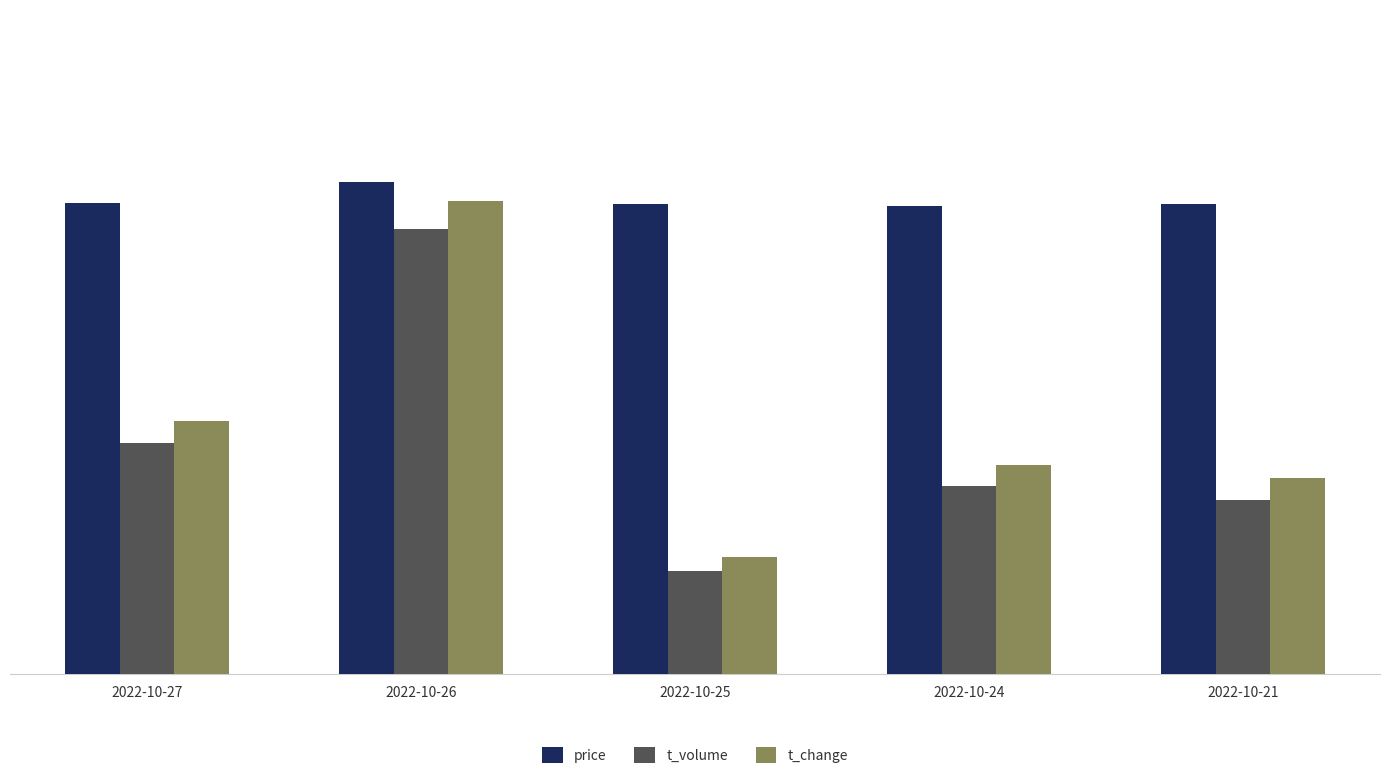

Does the chart contain any negative values?

No